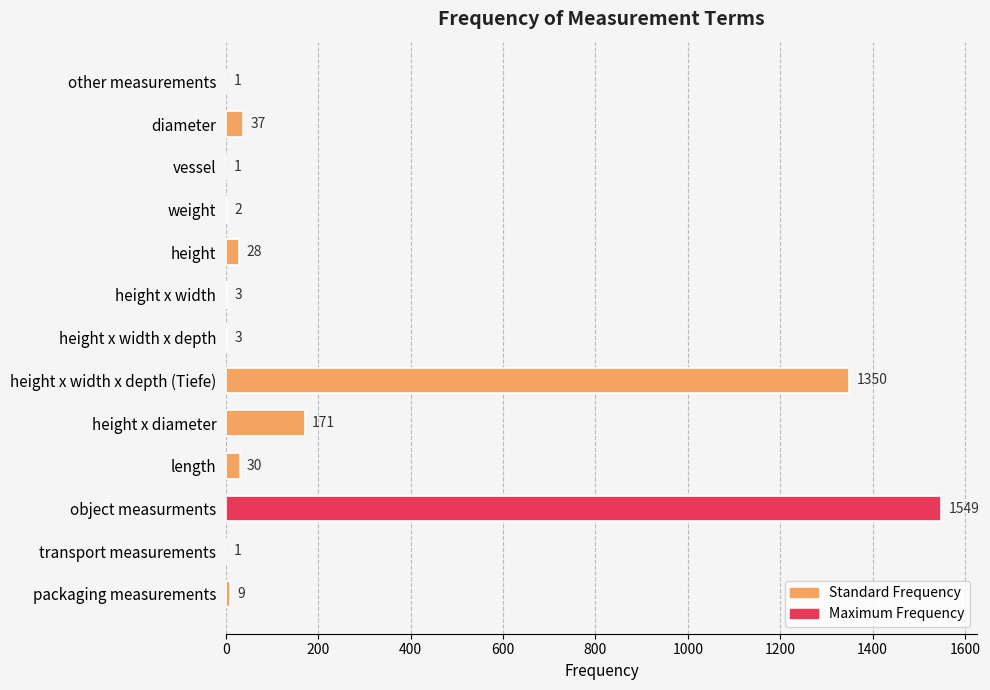

What is the ratio of the value at length to the value at packaging measurements?

3.3